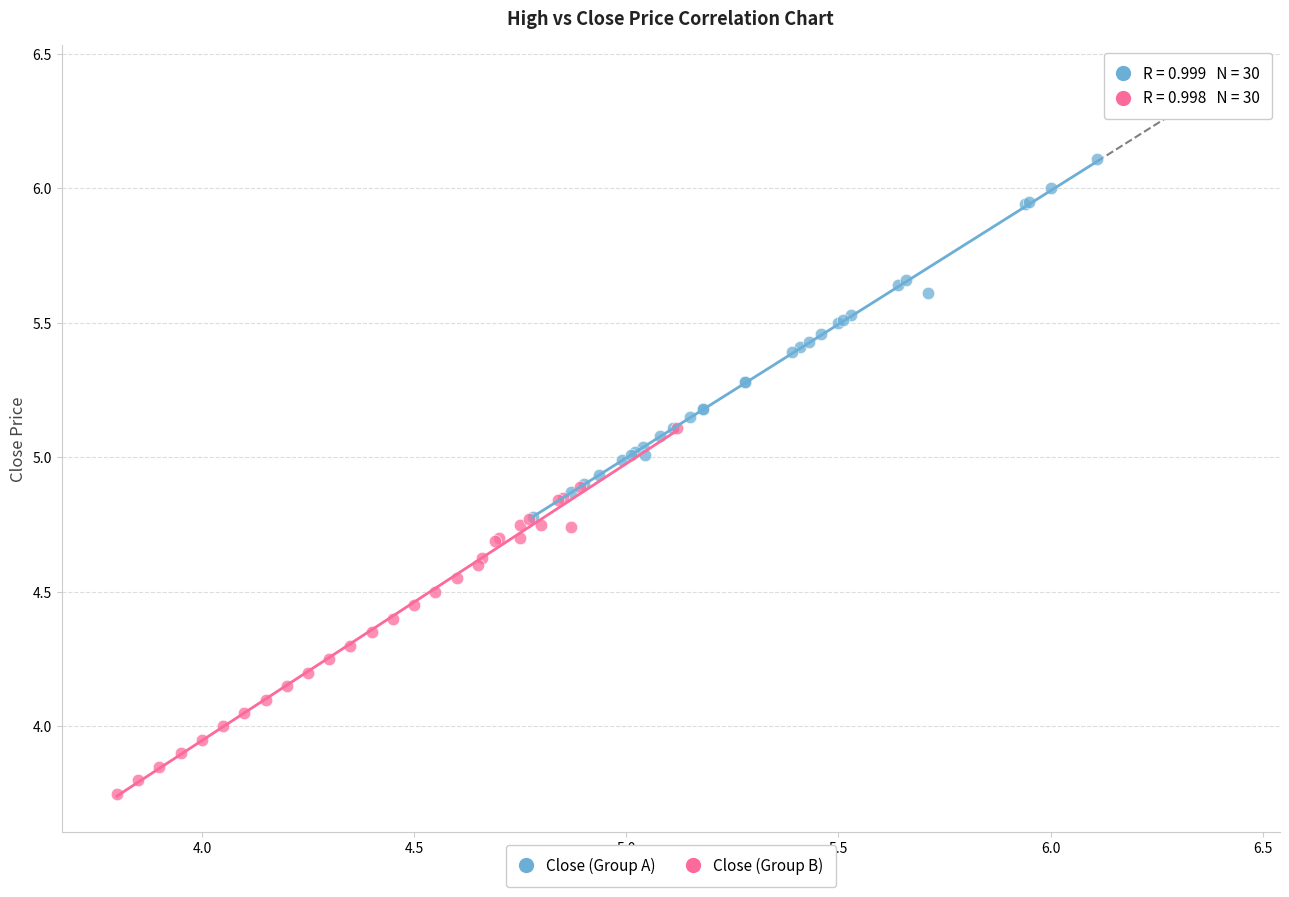

Which series reaches the minimum Y coordinate?

Close (Group B)